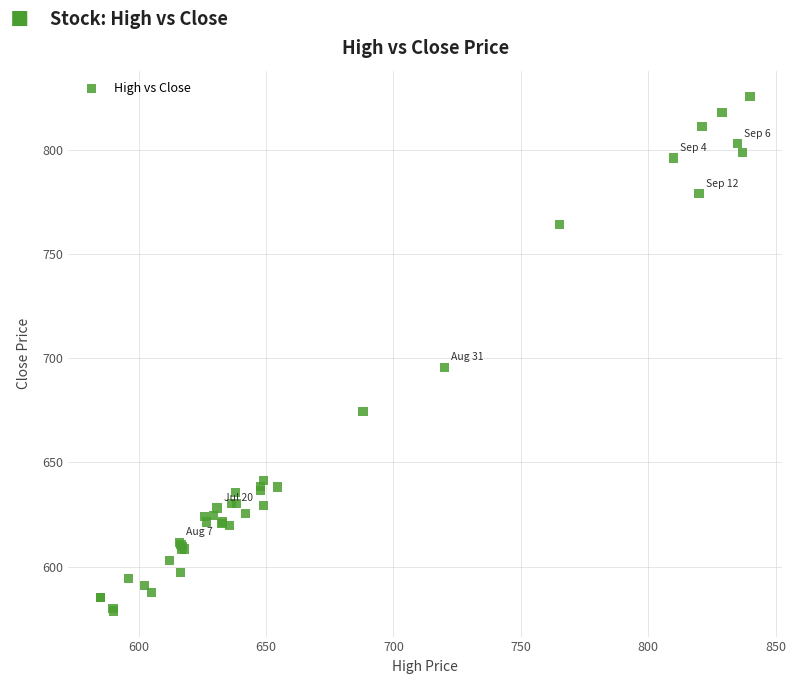

What Y value in the scatter plot is closest to 702?

695.5